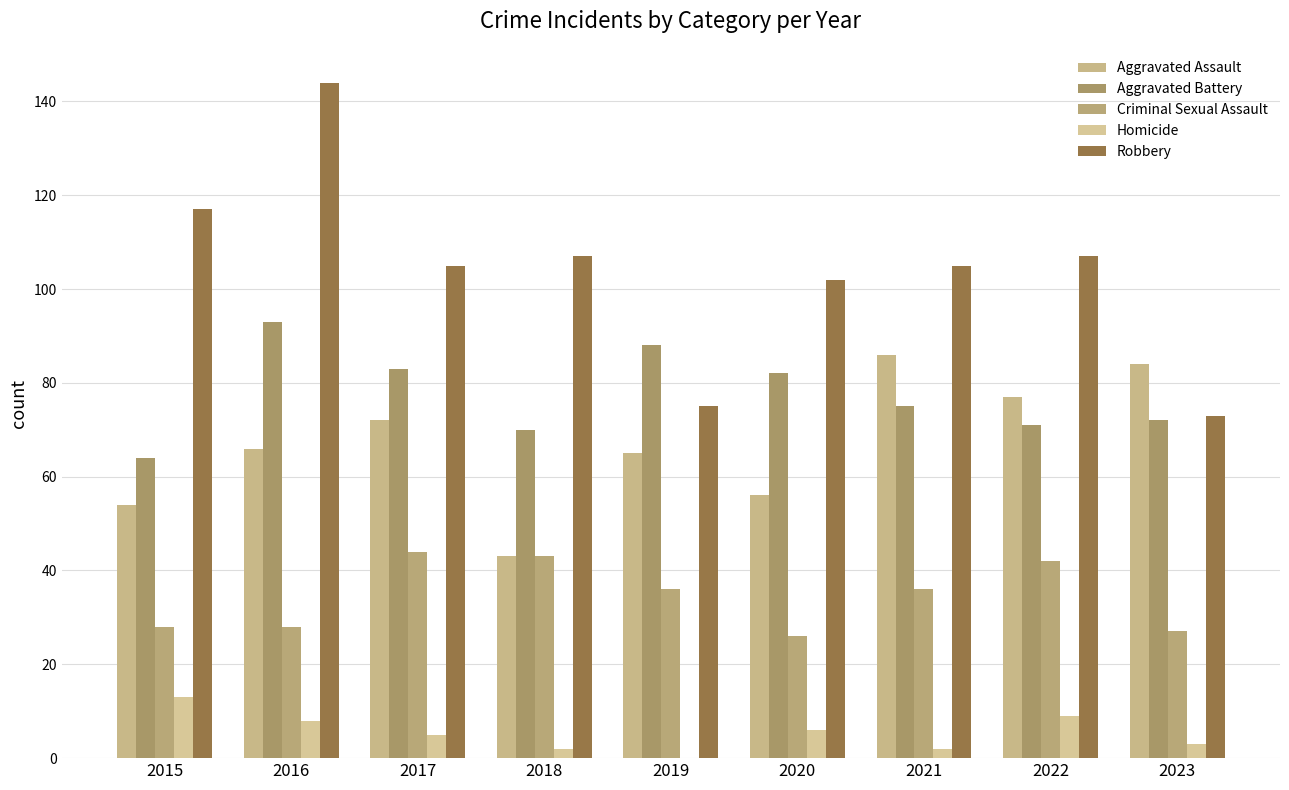

What are all the series names shown in the legend?

Aggravated Assault, Aggravated Battery, Criminal Sexual Assault, Homicide, Robbery